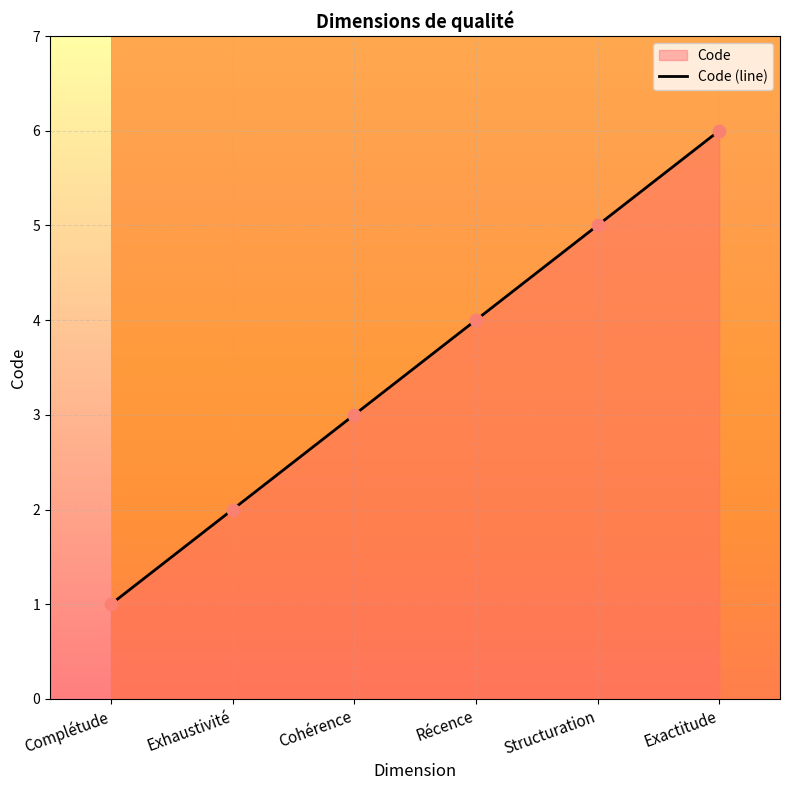

Which has a higher value, Cohérence or Structuration?

Structuration